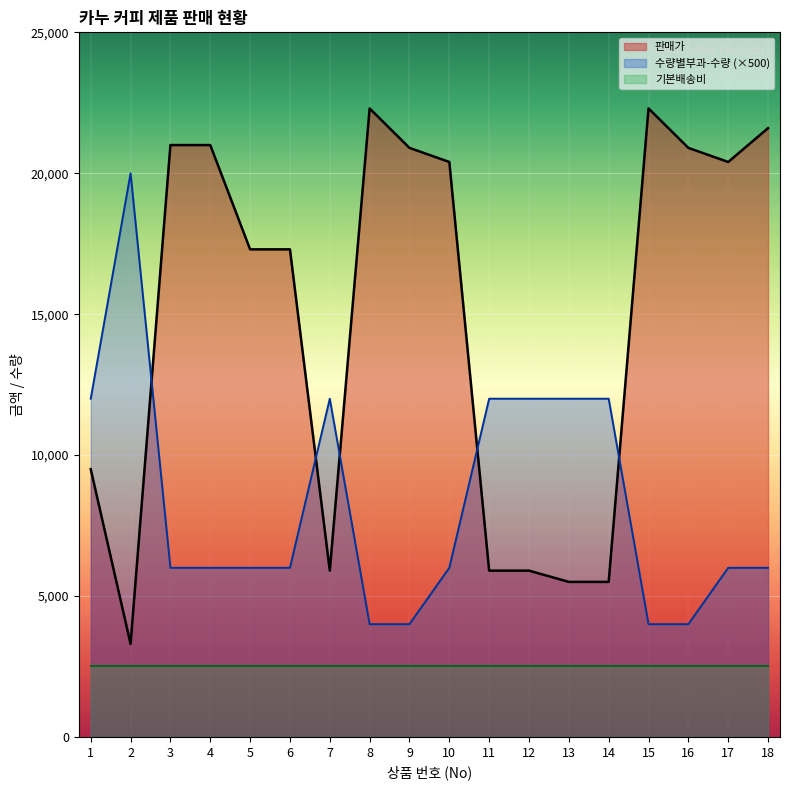

The 수량별부과-수량 series shows 1543 at 5. True or false?

False